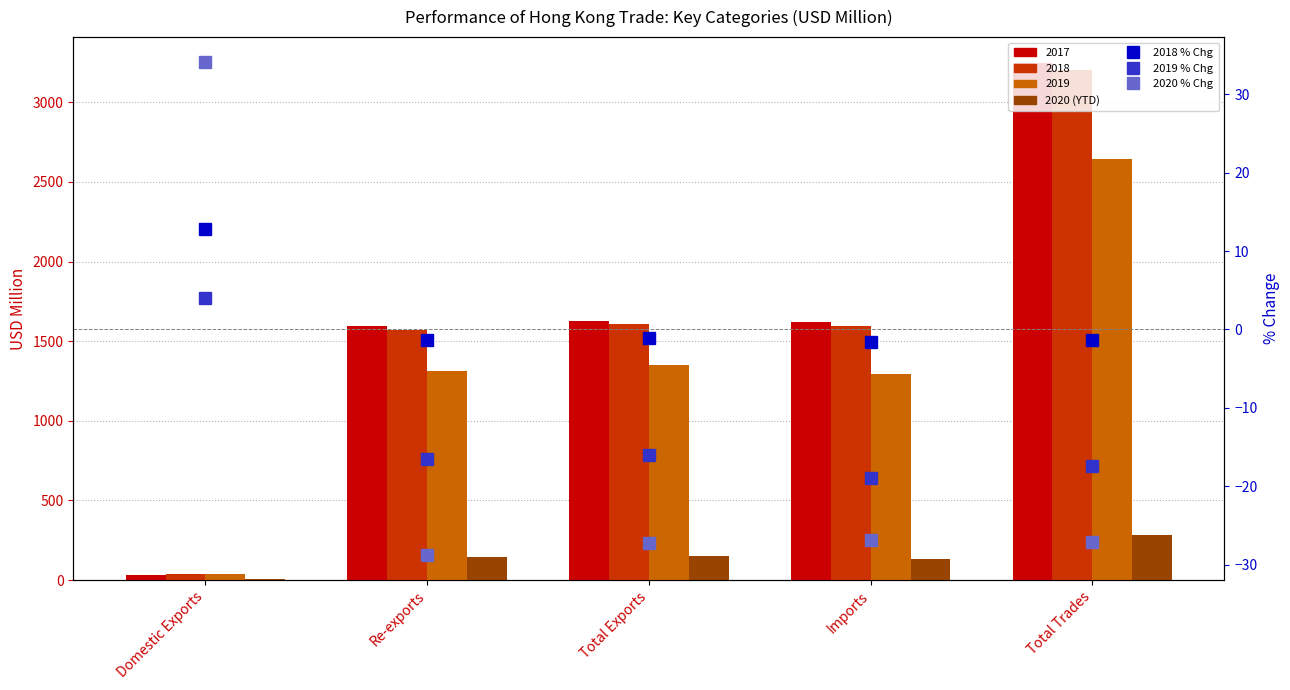

Read the 2020 % Chg value at Total Trades.

-27.1